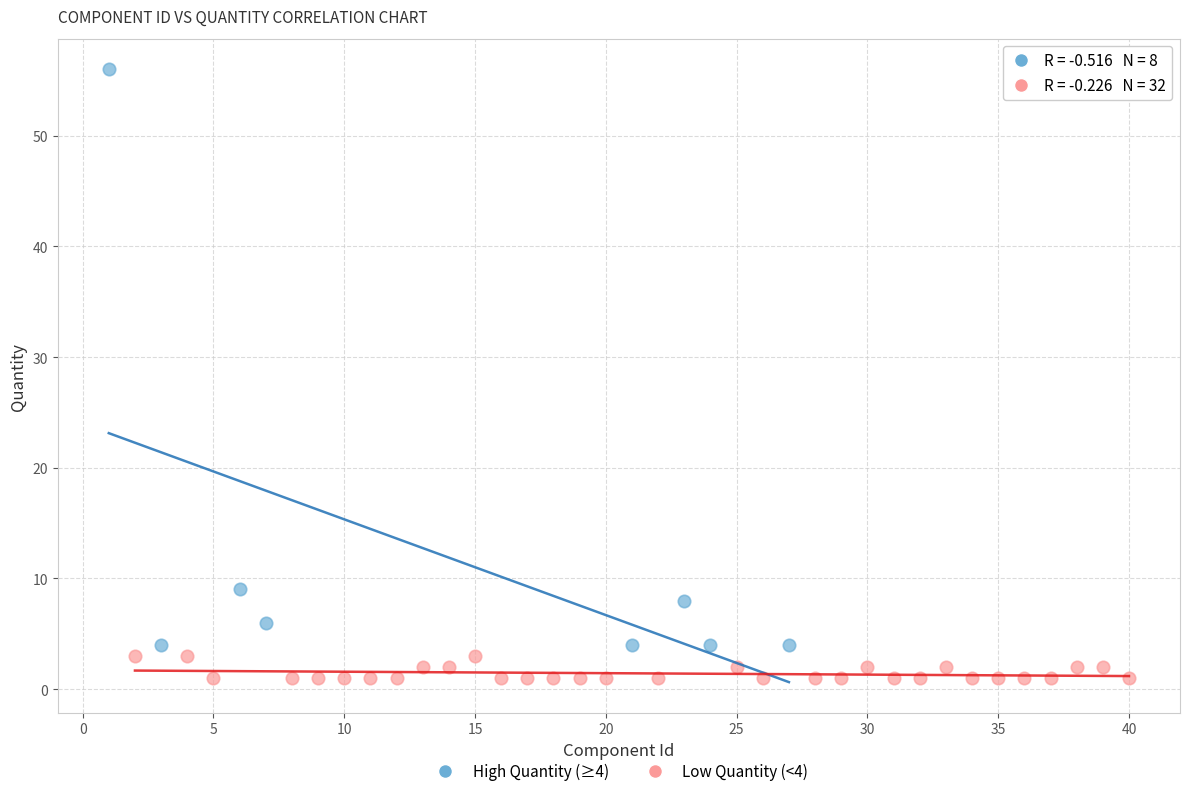

What are all the series names shown in the legend?

High Quantity (≥4), Low Quantity (<4)